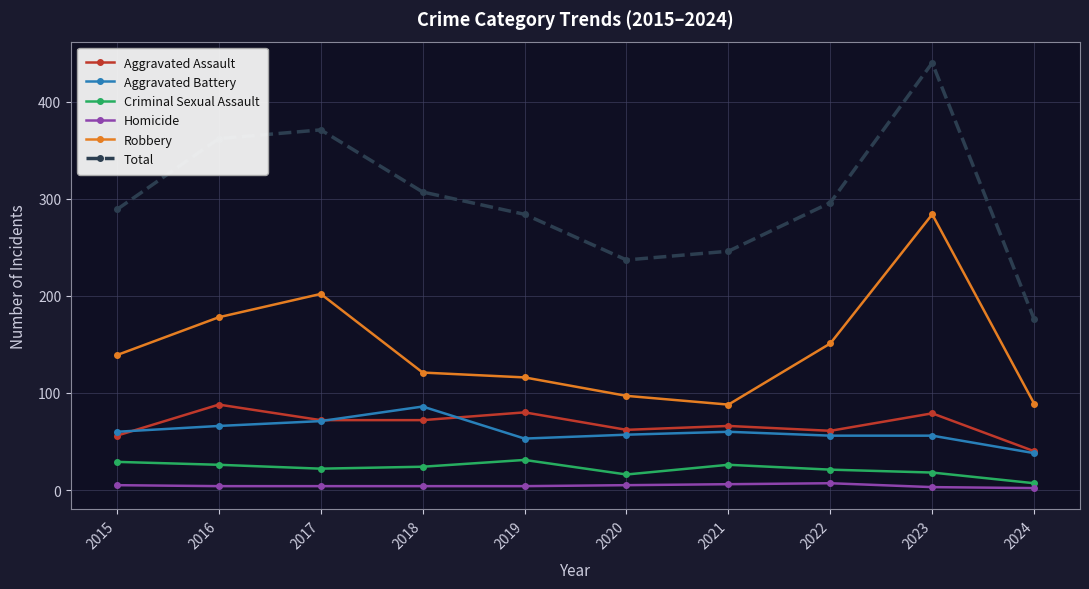

How many categories are shown in the chart?

10